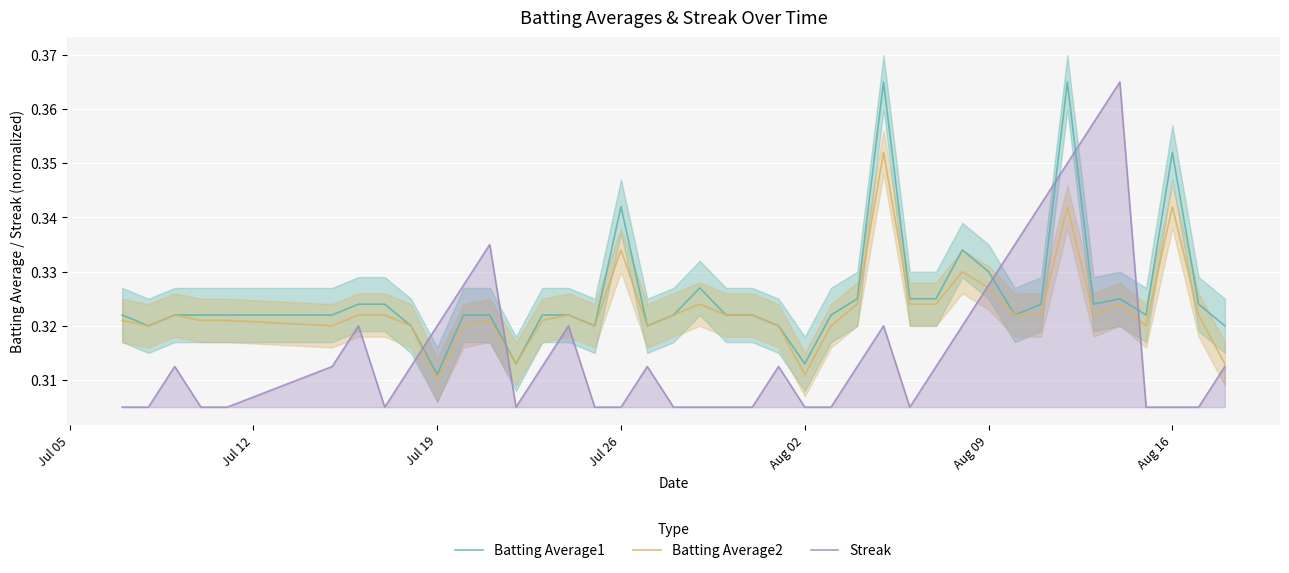

True or false: Streak and Batting Average1 cross at least once.

True